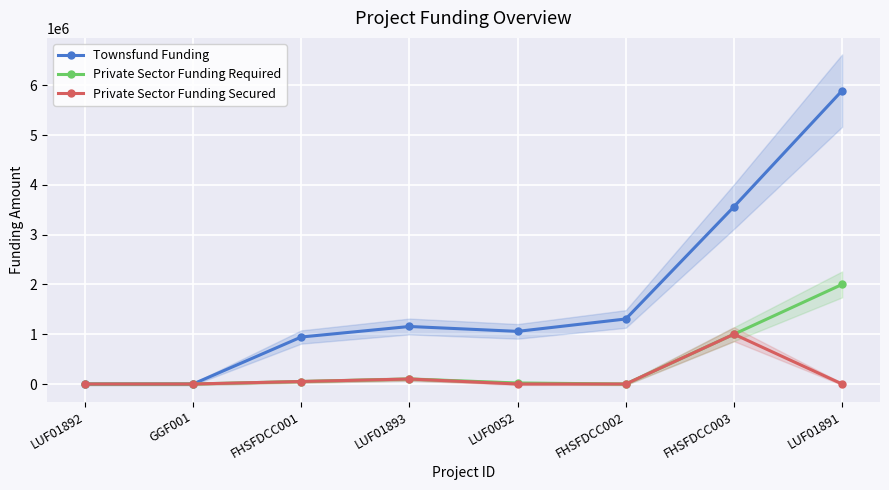

Is the value of Private Sector Funding Required at FHSFDCC003 greater than the value of Private Sector Funding Secured at LUF0052?

Yes